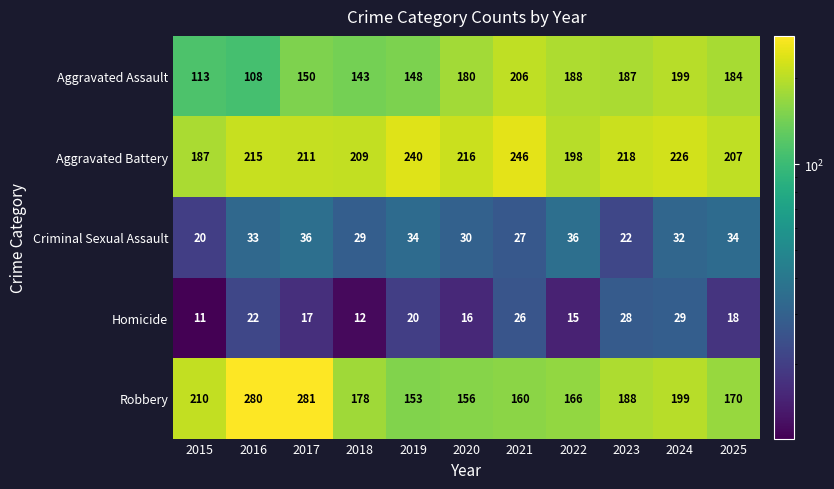

The Criminal Sexual Assault series shows 34 at 2019. True or false?

True